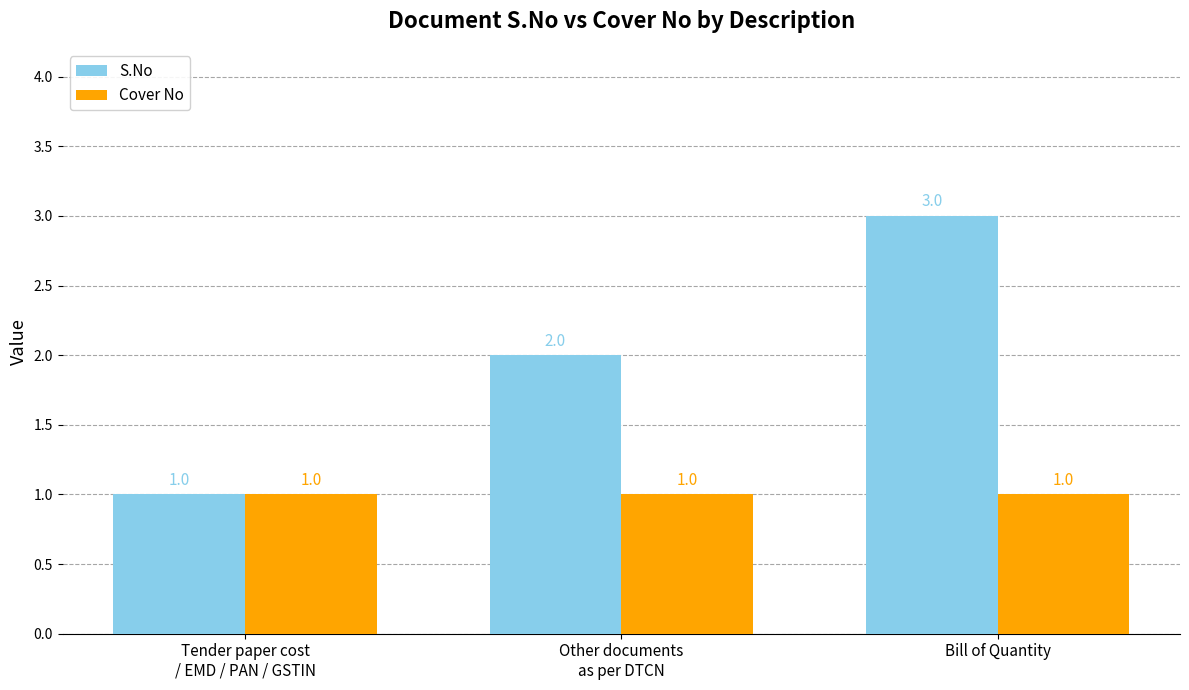

What is the approximate value of Cover No at Other documents
as per DTCN?

1